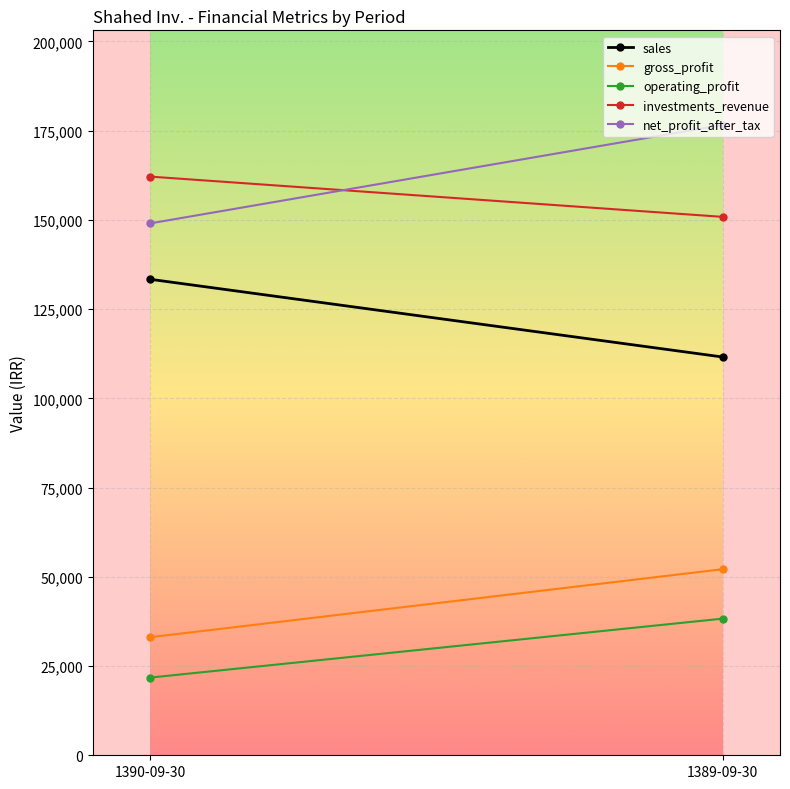

At 1389-09-30, list the series in order from largest to smallest.

net_profit_after_tax, investments_revenue, sales, gross_profit, operating_profit